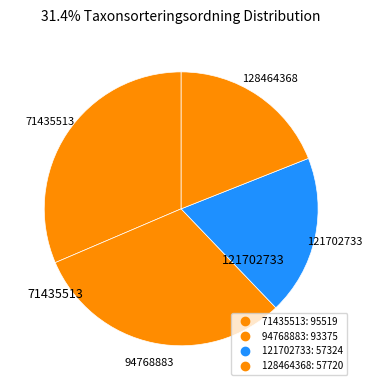

What percentage is the 128464368 slice, to the nearest percent?

19%